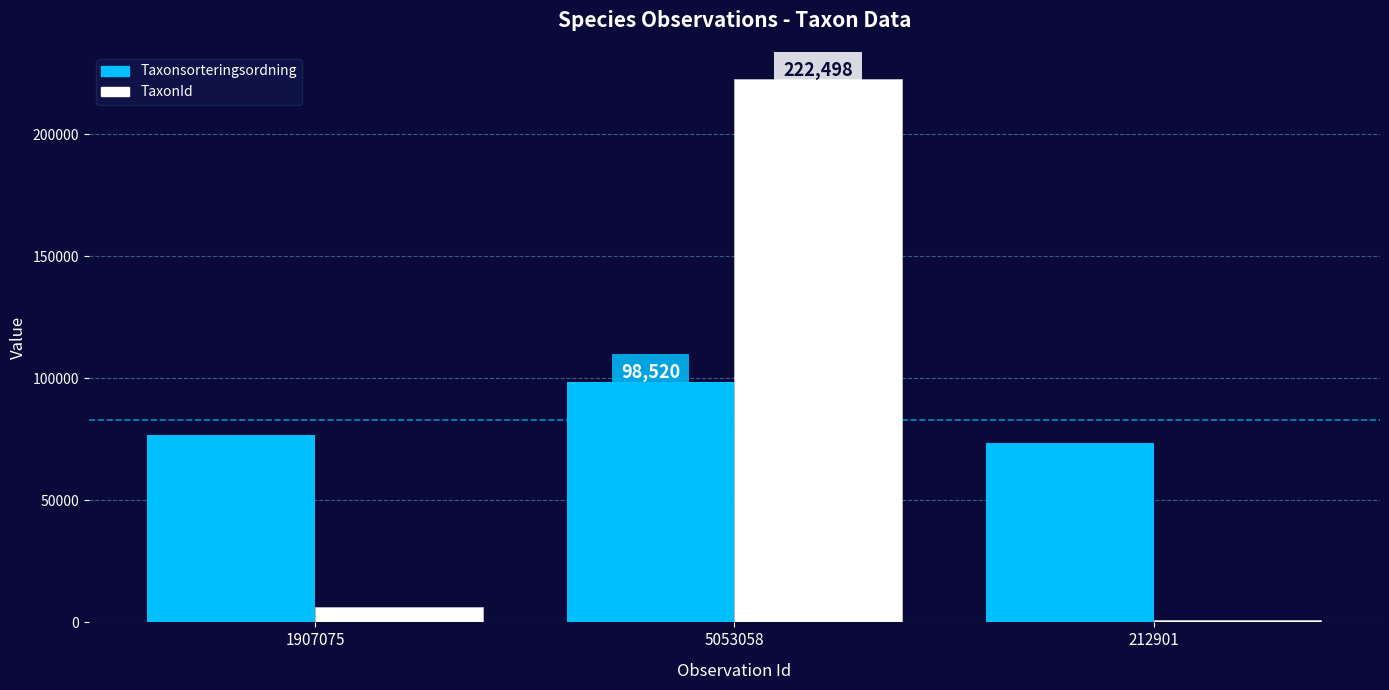

How many values in the TaxonId series are below 6443?

1